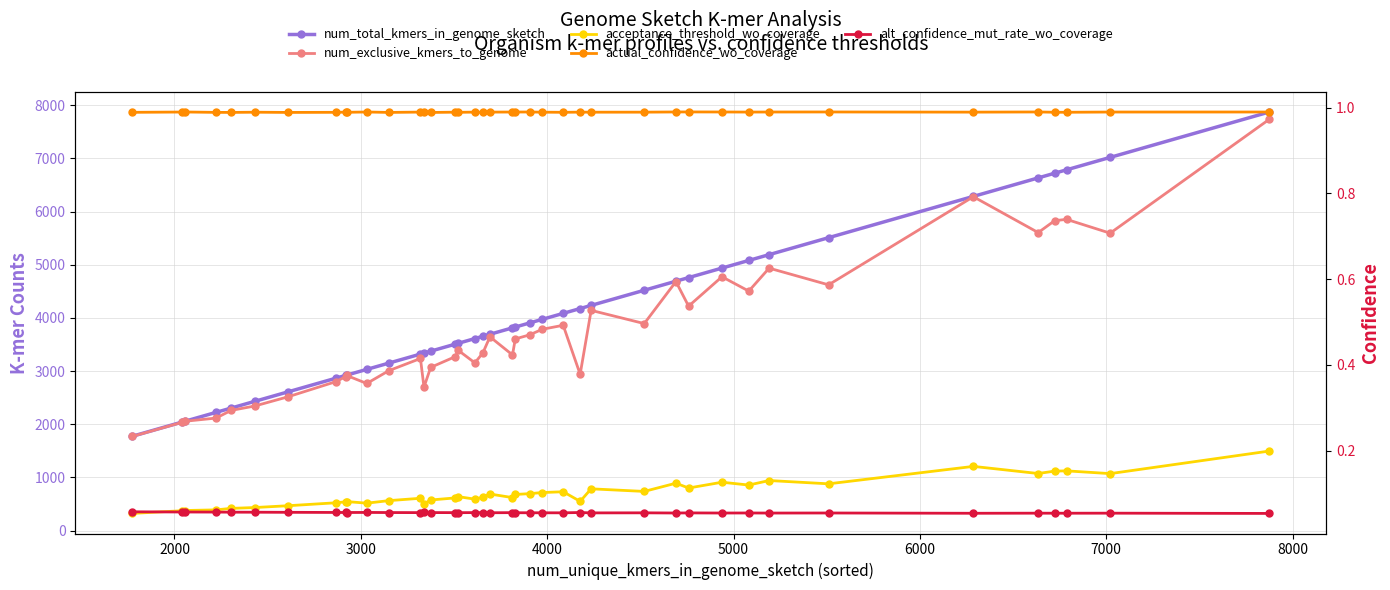

The num_total_kmers_in_genome_sketch series shows 5697.1 at 15. True or false?

False